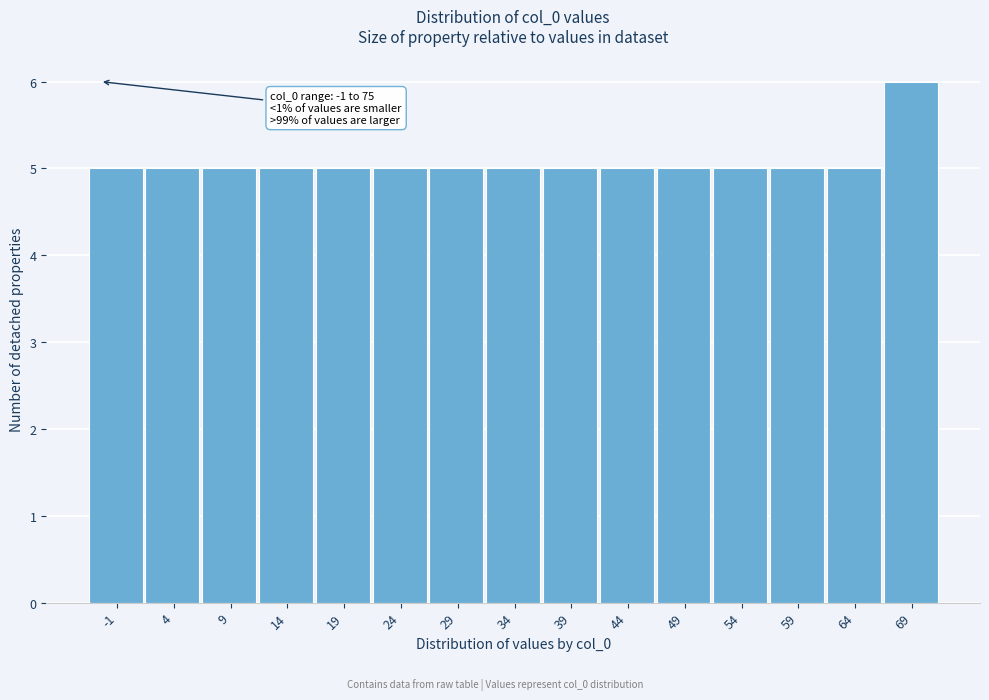

Reading right to left, transcribe all the data shown in this chart.

69=6	64=5	59=5	54=5	49=5	44=5	39=5	34=5	29=5	24=5	19=5	14=5	9=5	4=5	-1=5